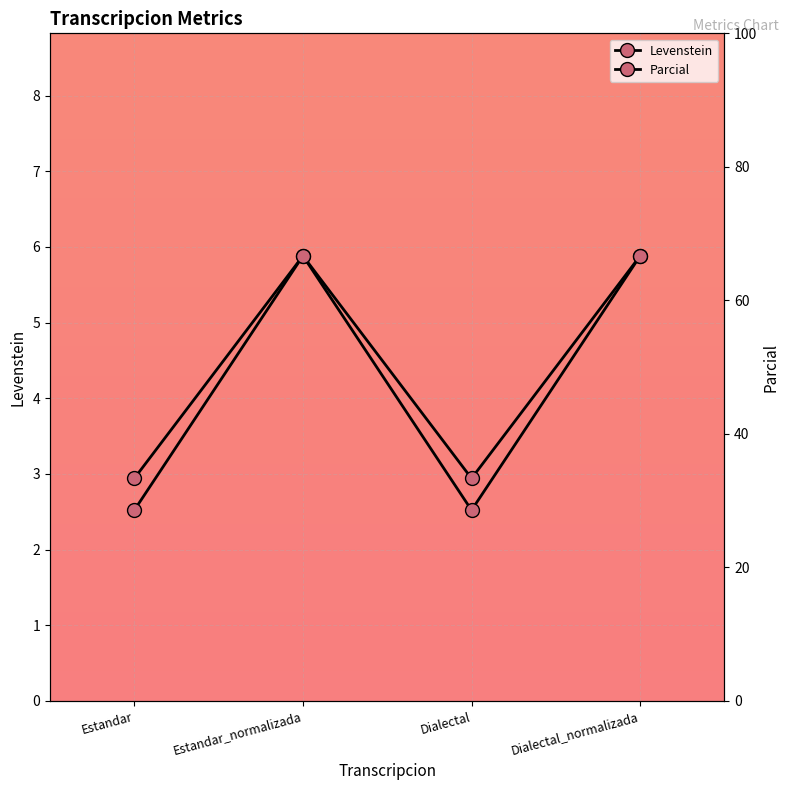

Does the chart display data point markers on the line(s)?

Yes